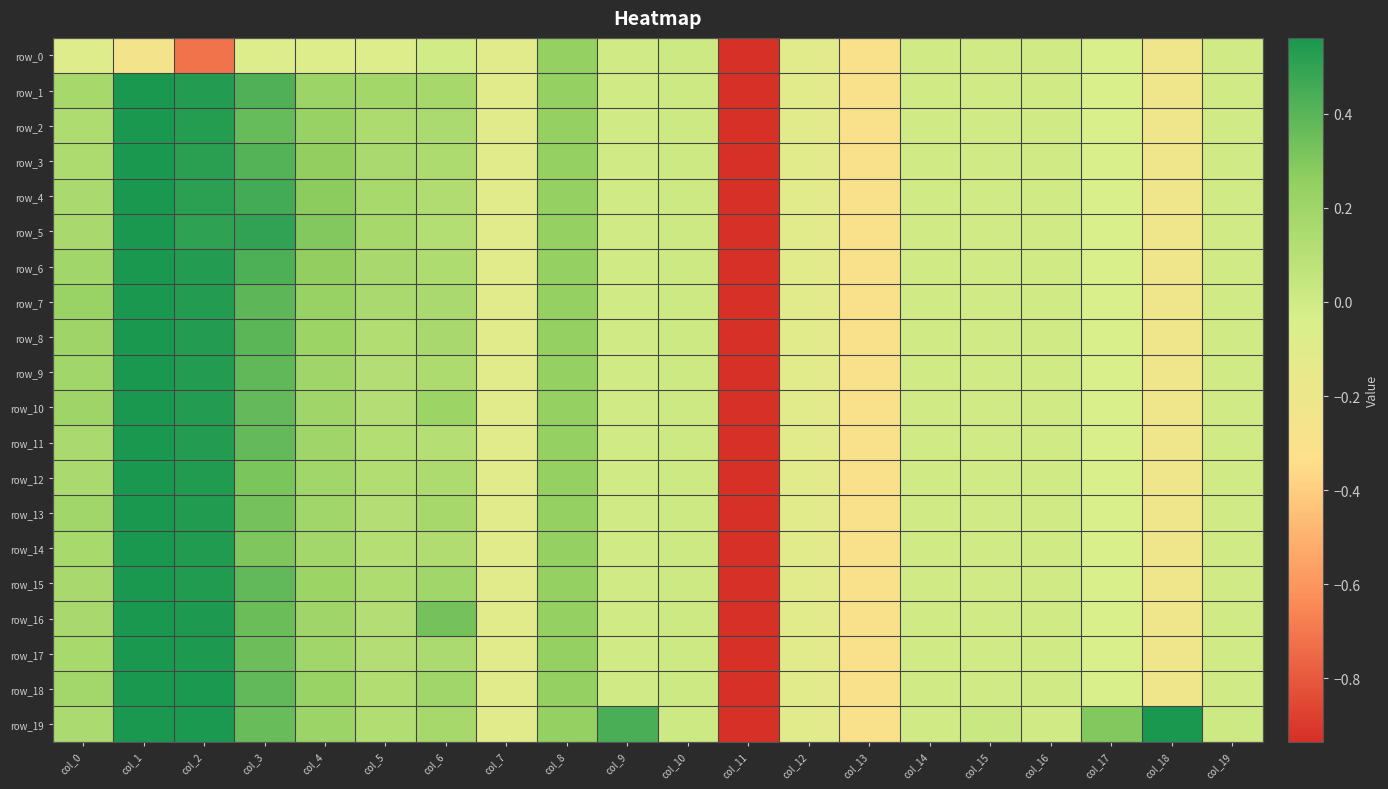

True or false: row_18 has a value of 0.1 at col_0.

False